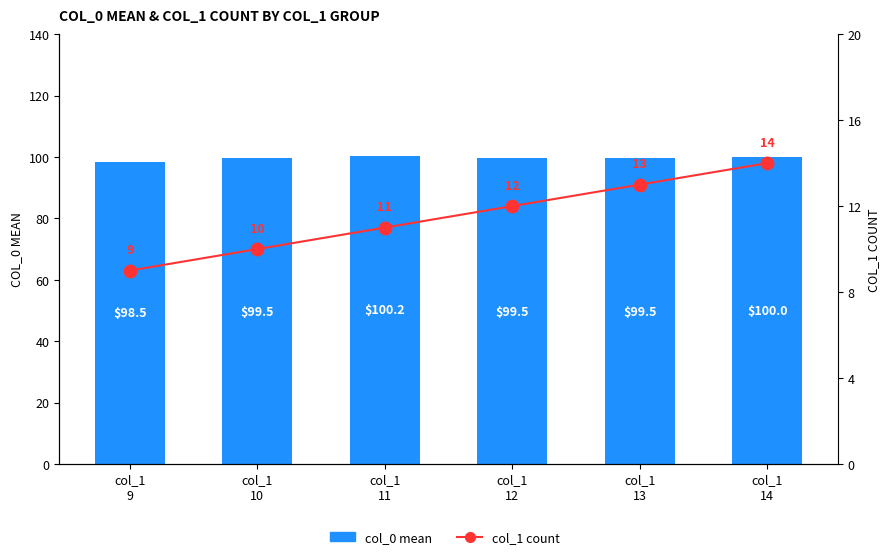

Reading right to left, what are all the values shown in this chart?

col_0 mean: col_1
14=100.0	col_1
13=99.5	col_1
12=99.5	col_1
11=100.2	col_1
10=99.5	col_1
9=98.5
col_1 count: col_1
14=14.0	col_1
13=13.0	col_1
12=12.0	col_1
11=11.0	col_1
10=10.0	col_1
9=9.0